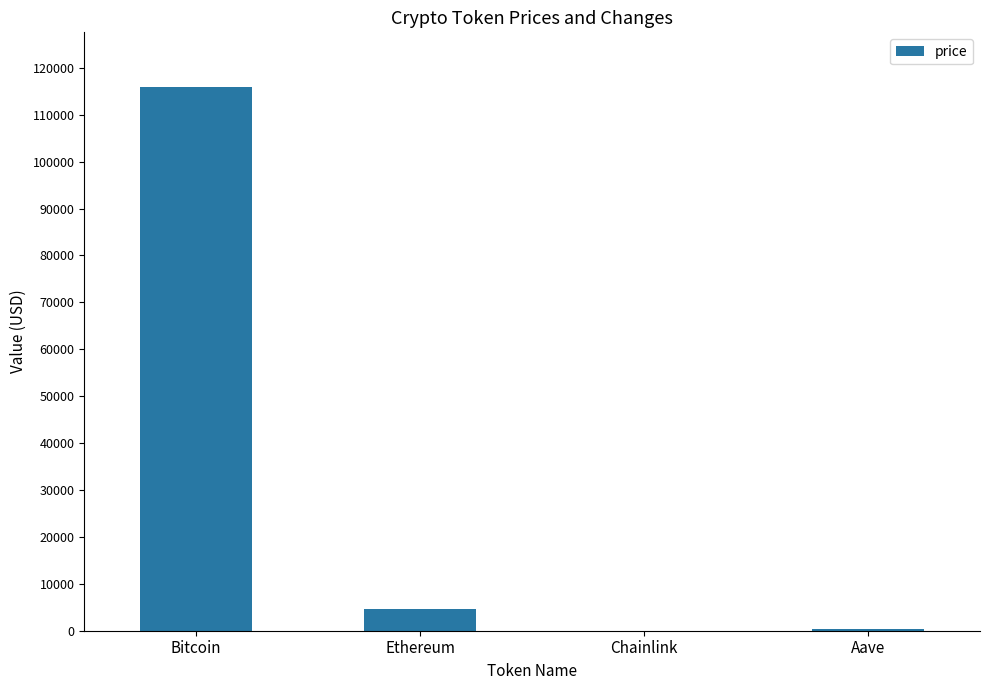

At which label is the value closest to 57994?

Ethereum